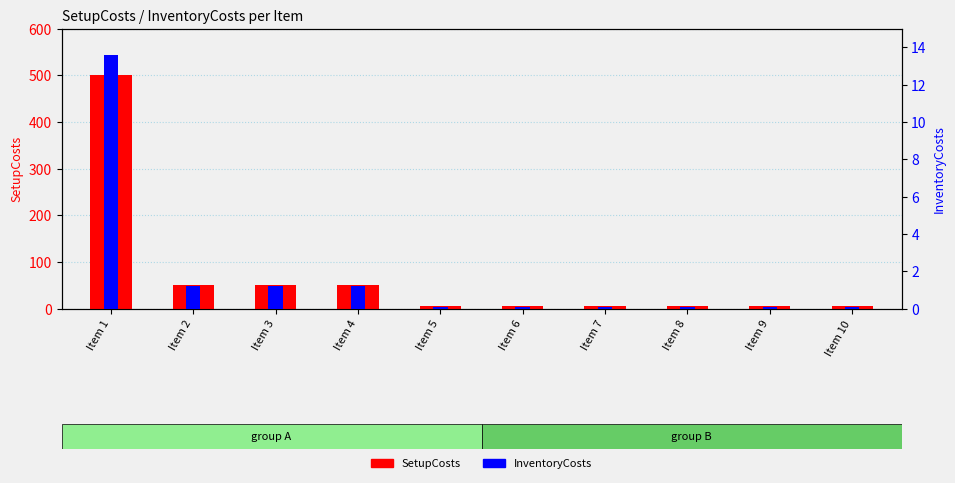

Reading right to left, list all the values displayed in this chart.

SetupCosts: Item 10=5.0	Item 9=5.0	Item 8=5.0	Item 7=5.0	Item 6=5.0	Item 5=5.0	Item 4=50.0	Item 3=50.0	Item 2=50.0	Item 1=500.0
InventoryCosts: Item 10=0.1	Item 9=0.1	Item 8=0.1	Item 7=0.1	Item 6=0.1	Item 5=0.1	Item 4=1.2	Item 3=1.2	Item 2=1.2	Item 1=13.6